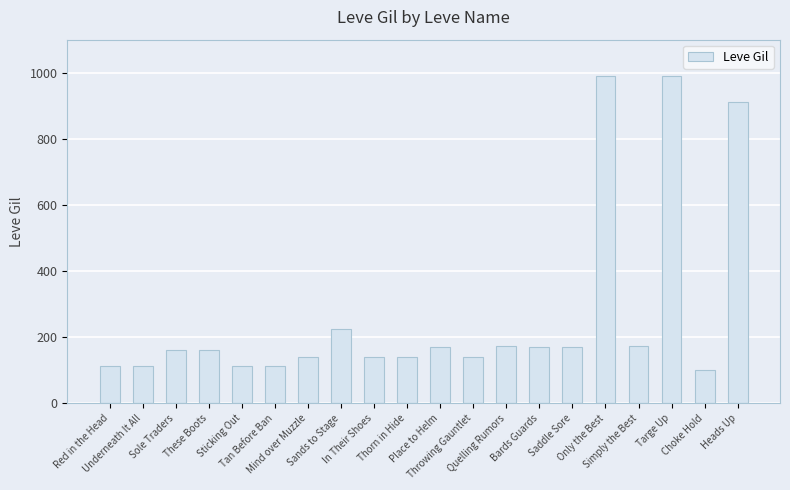

What is the value of the 3rd bar from the left?

160